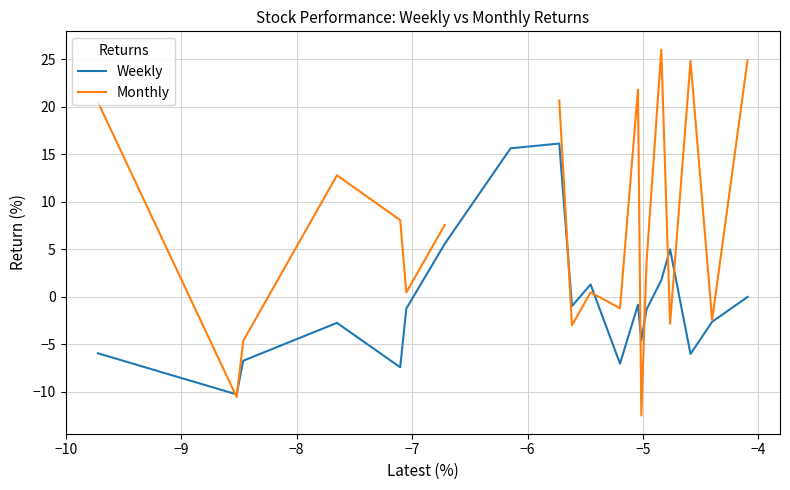

How many times do Monthly and Weekly cross each other?

8